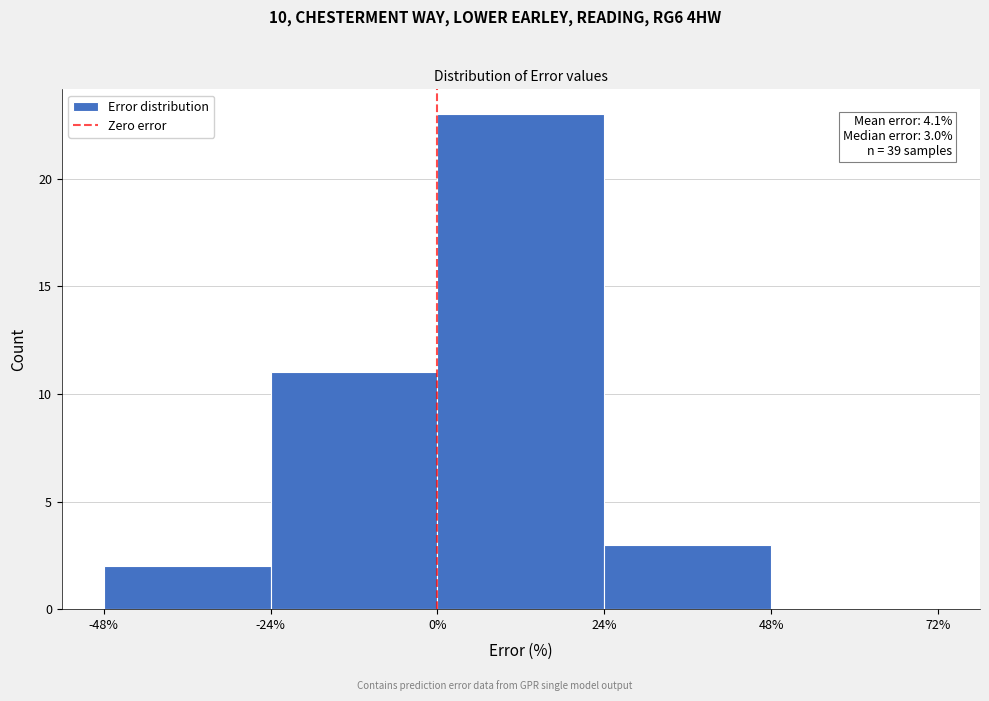

Over which range of the x-axis is the bar tallest?

0% to 24%